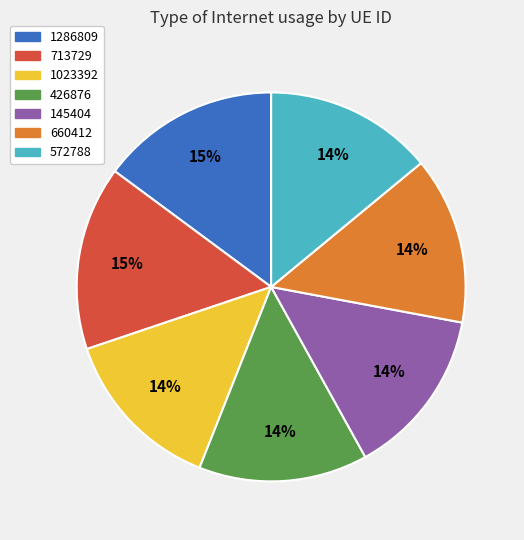

To the nearest percent, what is the difference between the 713729 and 145404 slice percentages?

1%